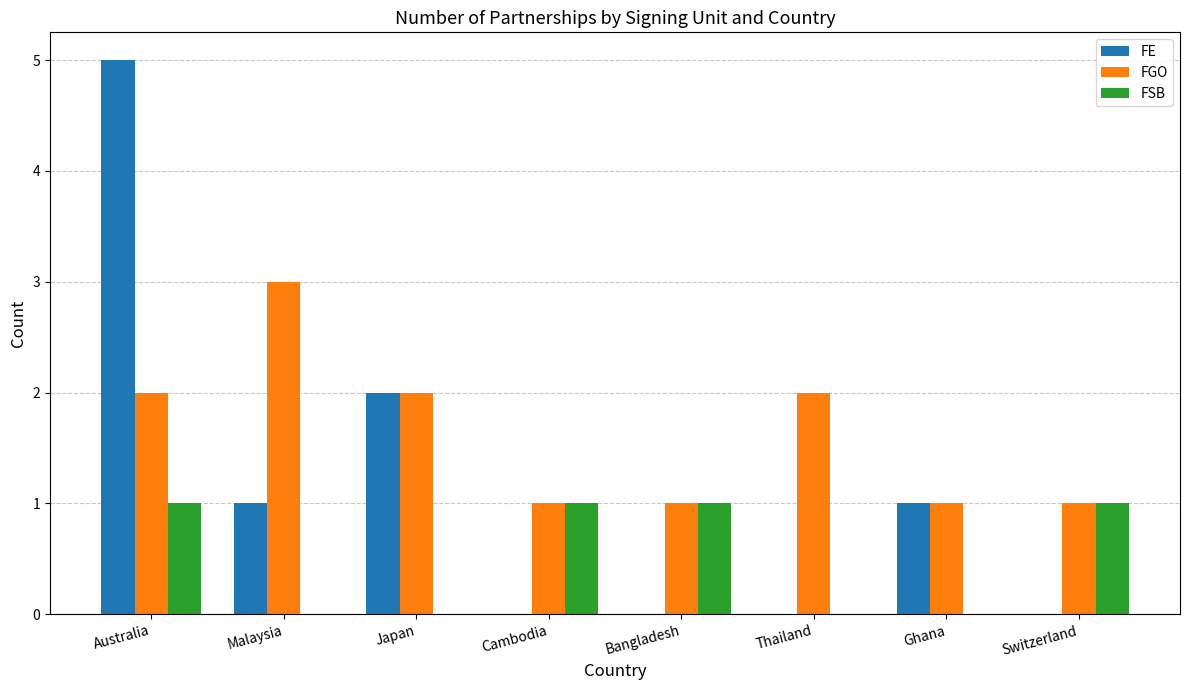

Reading left to right, extract all data points from this chart.

FE: 5	1	2	0	0	0	1	0
FGO: 2	3	2	1	1	2	1	1
FSB: 1	0	0	1	1	0	0	1